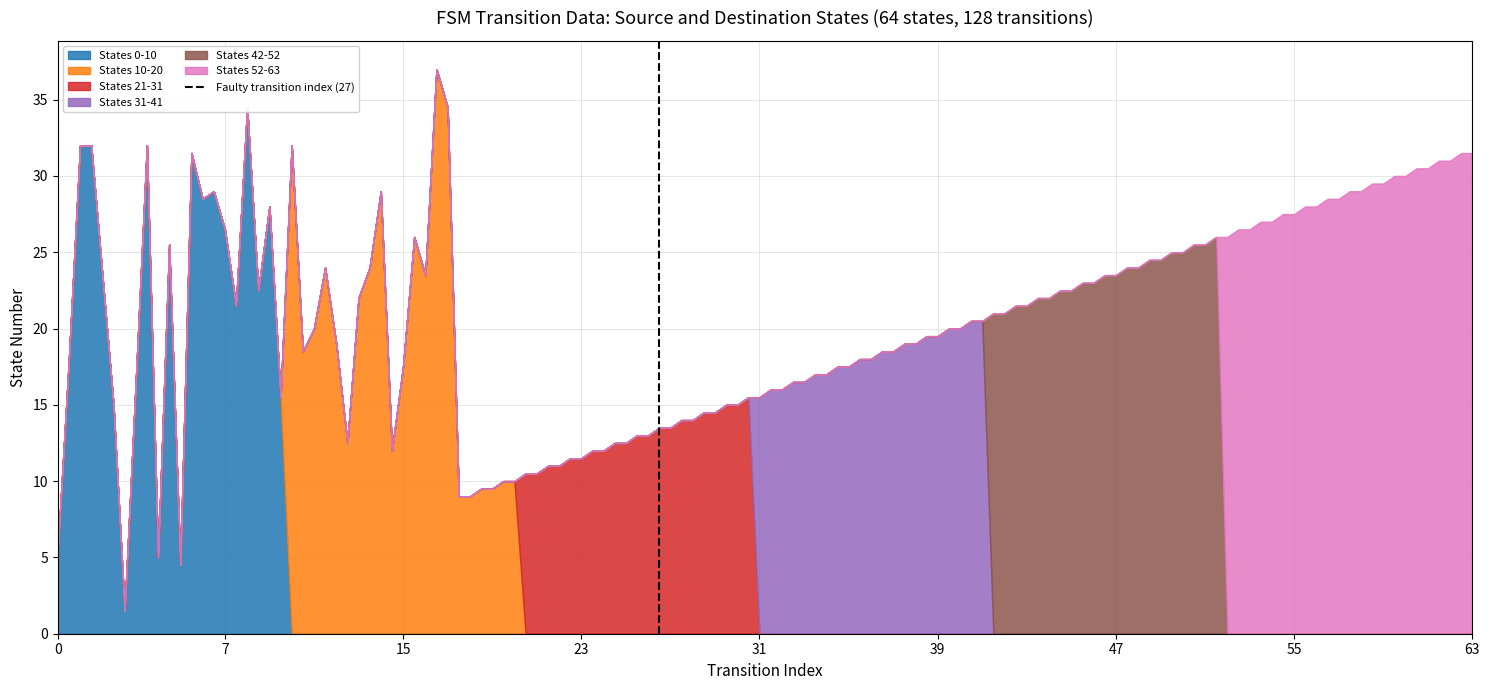

Which has a higher value, 7 or 0?

7